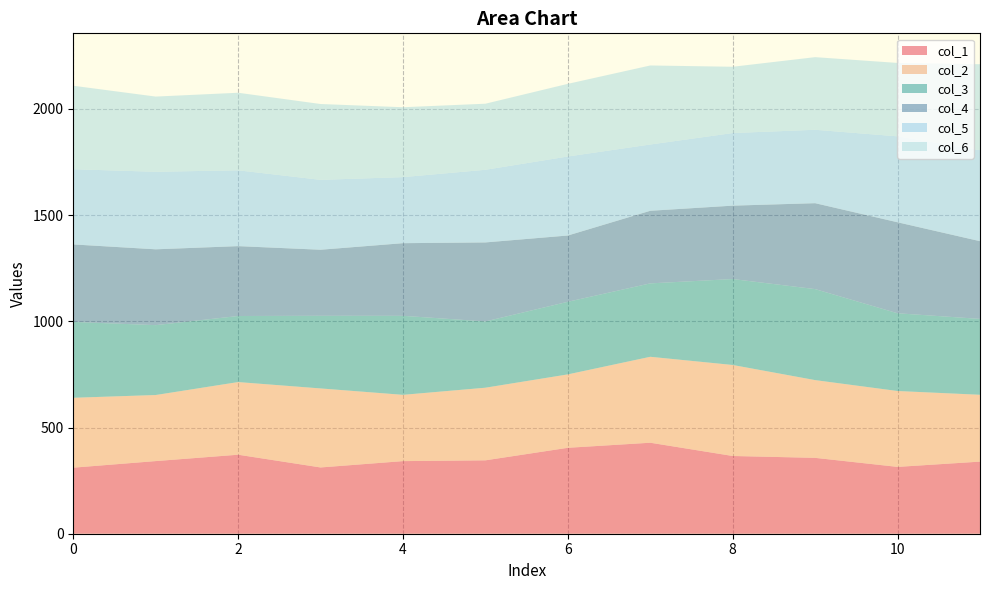

Reading right to left, what are all the values shown in this chart?

col_1: 11=339.5	10=314.7	9=357.2	8=366.0	7=428.4	6=404.6	5=345.6	4=341.9	3=312.0	2=372.0	1=342.0	0=311.0
col_2: 11=314.7	10=357.2	9=366.0	8=428.4	7=404.6	6=345.6	5=341.9	4=312.0	3=372.0	2=342.0	1=311.0	0=329.0
col_3: 11=357.2	10=366.0	9=428.4	8=404.6	7=345.6	6=341.9	5=312.0	4=372.0	3=342.0	2=311.0	1=329.0	0=357.0
col_4: 11=366.0	10=428.4	9=404.6	8=345.6	7=341.9	6=312.0	5=372.0	4=342.0	3=311.0	2=329.0	1=357.0	0=365.0
col_5: 11=428.4	10=404.6	9=345.6	8=341.9	7=312.0	6=372.0	5=342.0	4=311.0	3=329.0	2=357.0	1=365.0	0=354.0
col_6: 11=404.6	10=345.6	9=341.9	8=312.0	7=372.0	6=342.0	5=311.0	4=329.0	3=357.0	2=365.0	1=354.0	0=393.0